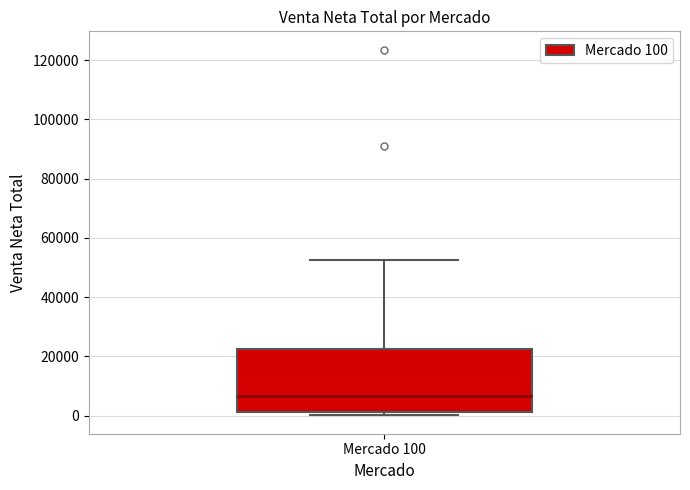

Where does the median line of the box for Mercado 100 sit on the y-axis? The values are not printed on the chart, so give them approximately, as read against the axis.

6000